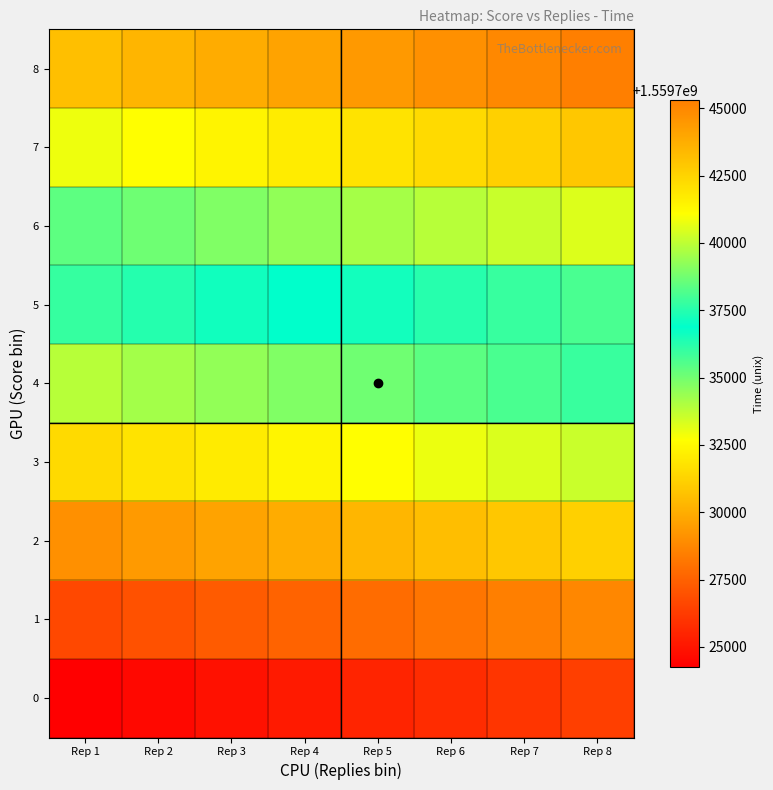

Reading right to left, what are all the values shown in this chart?

0: Rep 8=1559726369.5	Rep 7=1559726061.5	Rep 6=1559725771.5	Rep 5=1559725460.5	Rep 4=1559725163.3	Rep 3=1559724870.9	Rep 2=1559724561.3	Rep 1=1559724263.3
1: Rep 8=1559728765.5	Rep 7=1559728471.0	Rep 6=1559728166.0	Rep 5=1559727865.2	Rep 4=1559727566.5	Rep 3=1559727269.6	Rep 2=1559726966.3	Rep 1=1559726662.0
2: Rep 8=1559731164.6	Rep 7=1559730866.0	Rep 6=1559730570.4	Rep 5=1559730286.9	Rep 4=1559729965.5	Rep 3=1559729665.3	Rep 2=1559729363.6	Rep 1=1559729065.8
3: Rep 8=1559733565.4	Rep 7=1559733265.6	Rep 6=1559732974.7	Rep 5=1559732665.7	Rep 4=1559732366.2	Rep 3=1559732066.9	Rep 2=1559731763.1	Rep 1=1559731465.3
4: Rep 8=1559735968.8	Rep 7=1559735670.1	Rep 6=1559735367.1	Rep 5=1559735067.3	Rep 4=1559734767.2	Rep 3=1559734471.2	Rep 2=1559734167.3	Rep 1=1559733865.7
5: Rep 8=1559738100.0	Rep 7=1559737800.0	Rep 6=1559737500.0	Rep 5=1559737200.0	Rep 4=1559736900.0	Rep 3=1559736600.0	Rep 2=1559736300.0	Rep 1=1559736000.0
6: Rep 8=1559740500.0	Rep 7=1559740200.0	Rep 6=1559739900.0	Rep 5=1559739600.0	Rep 4=1559739300.0	Rep 3=1559739000.0	Rep 2=1559738700.0	Rep 1=1559738400.0
7: Rep 8=1559742900.0	Rep 7=1559742600.0	Rep 6=1559742300.0	Rep 5=1559742000.0	Rep 4=1559741700.0	Rep 3=1559741400.0	Rep 2=1559741100.0	Rep 1=1559740800.0
8: Rep 8=1559745300.0	Rep 7=1559745000.0	Rep 6=1559744700.0	Rep 5=1559744400.0	Rep 4=1559744100.0	Rep 3=1559743800.0	Rep 2=1559743500.0	Rep 1=1559743200.0